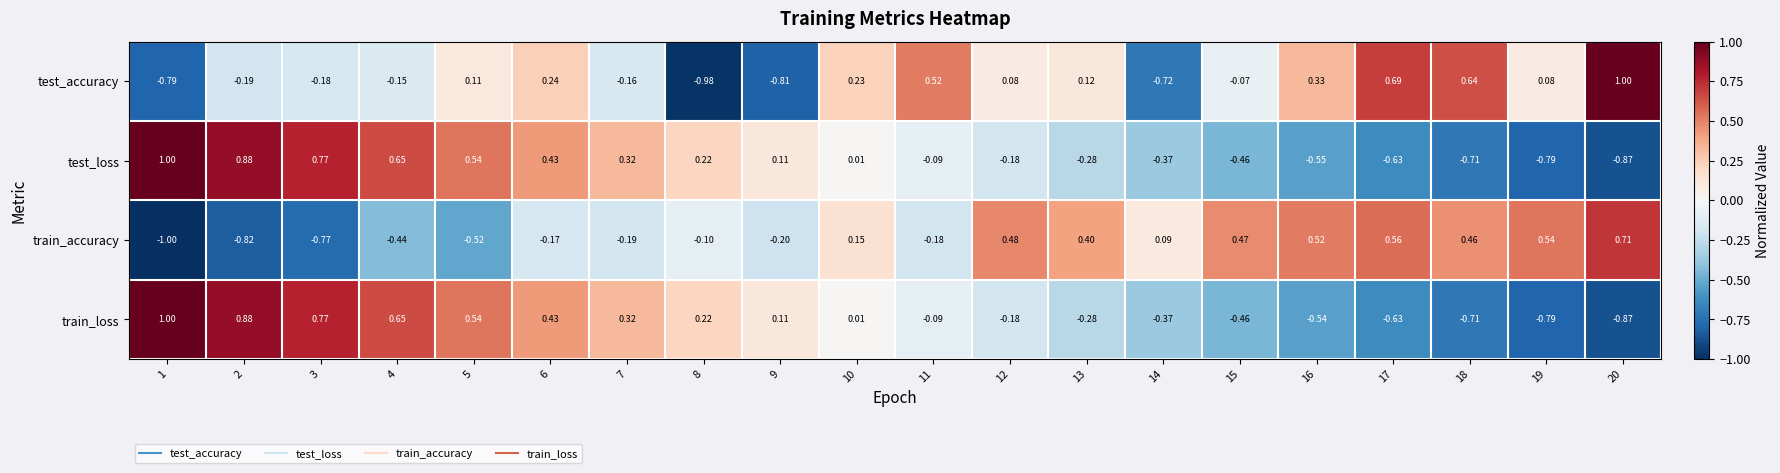

Which series changed the most between 5 and 12?

train_accuracy